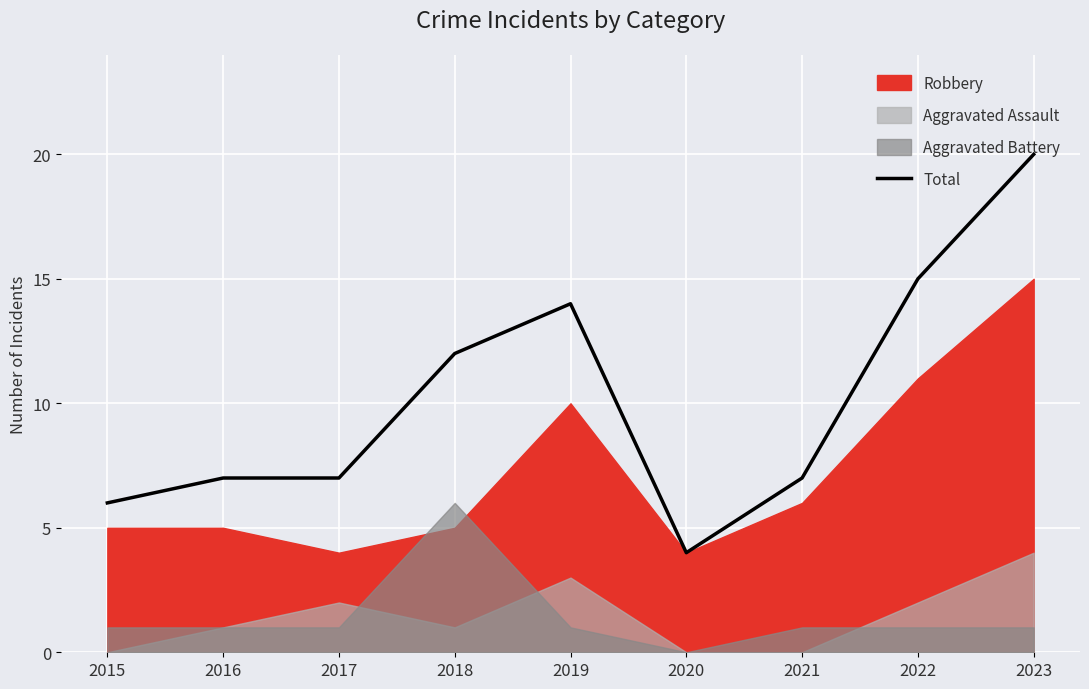

The value of Total at 2017 is 3. True or false?

False